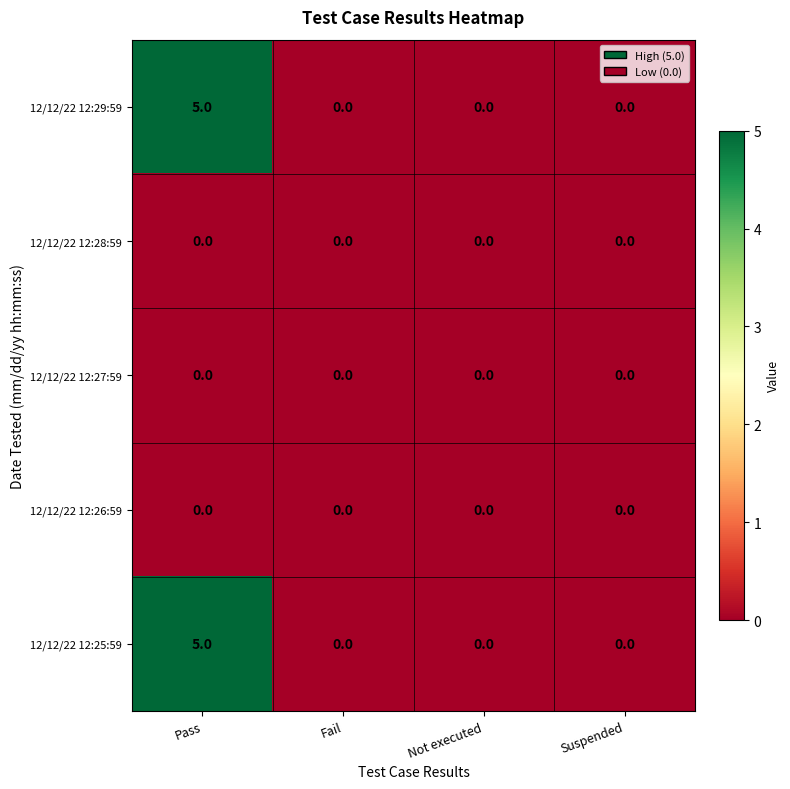

Reading left to right, list all the values displayed in this chart.

12/12/22 12:29:59: 5	0	0	0
12/12/22 12:28:59: 0	0	0	0
12/12/22 12:27:59: 0	0	0	0
12/12/22 12:26:59: 0	0	0	0
12/12/22 12:25:59: 5	0	0	0